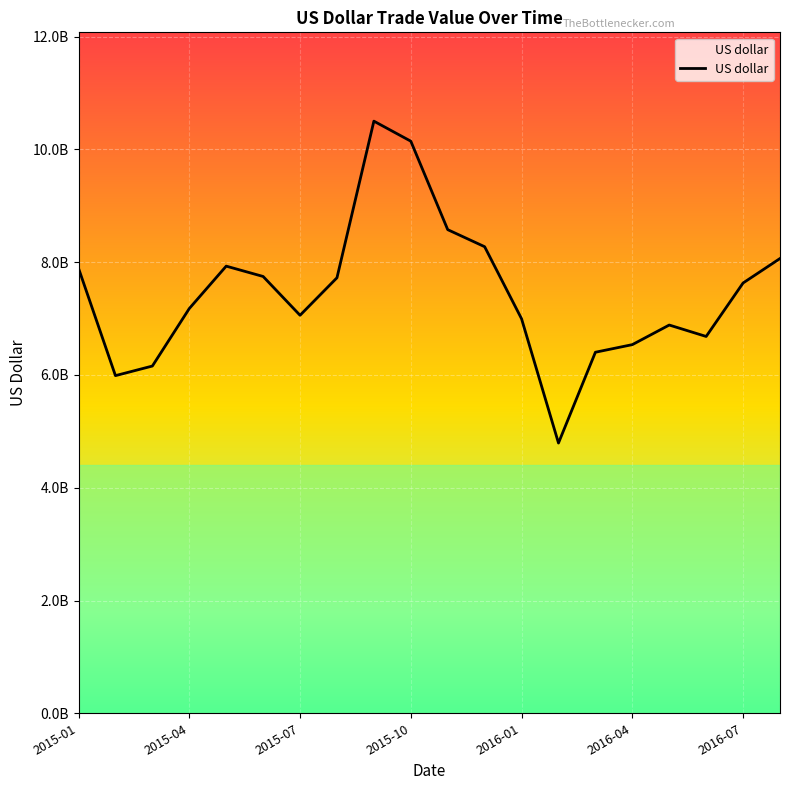

List the labels in order of value, largest first.

2015-09, 2015-10, 2015-11, 2015-12, 2016-08, 2015-05, 2015-01, 2015-06, 2015-08, 2016-07, 2015-04, 2015-07, 2016-01, 2016-05, 2016-06, 2016-04, 2016-03, 2015-03, 2015-02, 2016-02